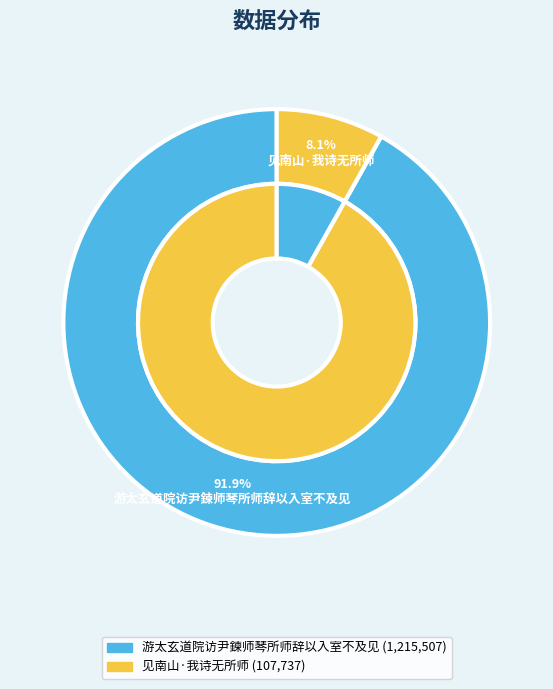

To the nearest percent, what portion does 见南山·我诗无所师 represent?

8%